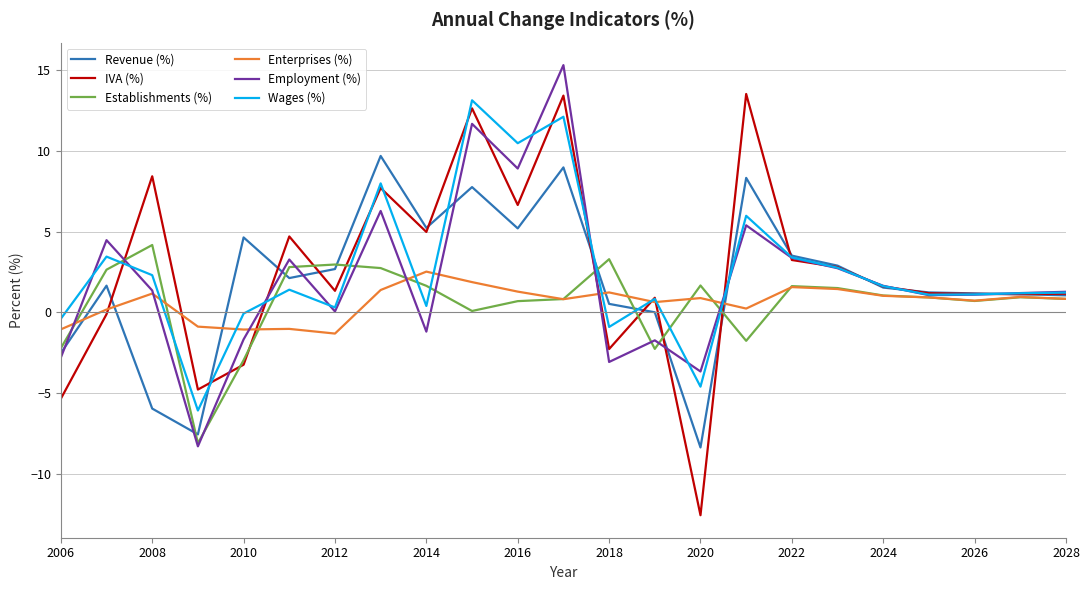

What is the greatest value displayed?

15.3